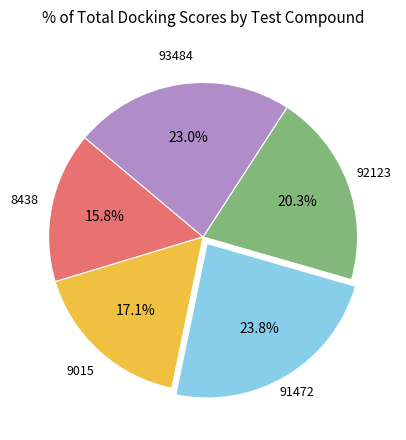

Which slice is the largest?

91472